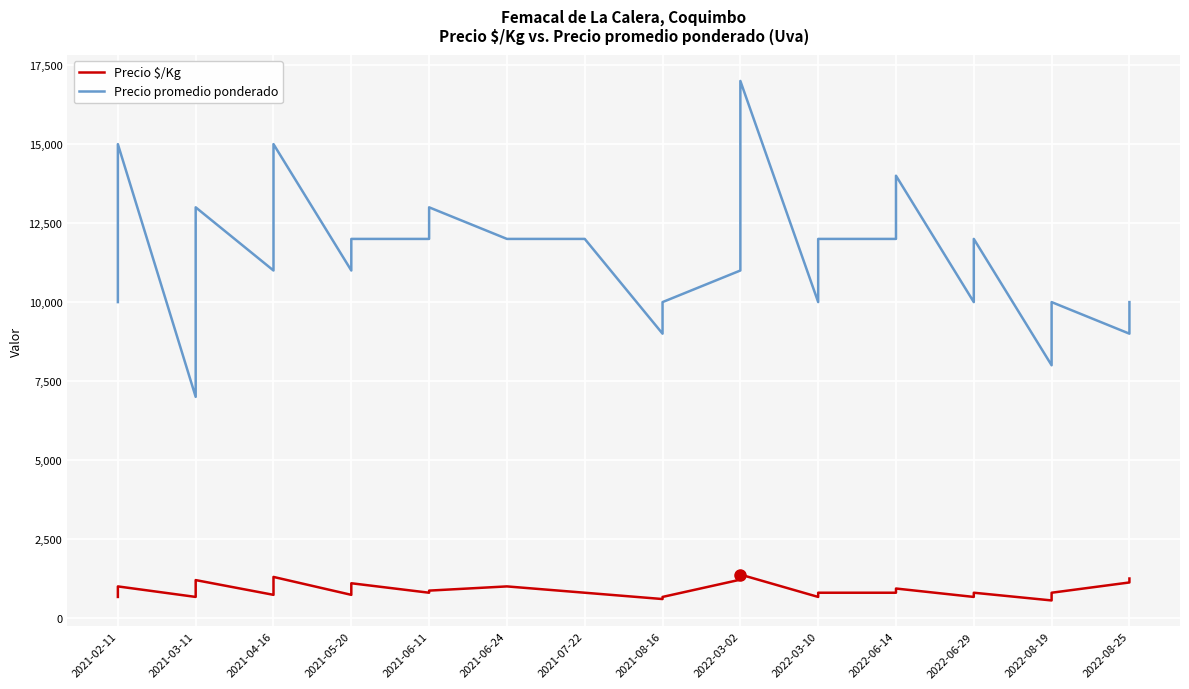

What is the maximum value shown in the chart?

17000